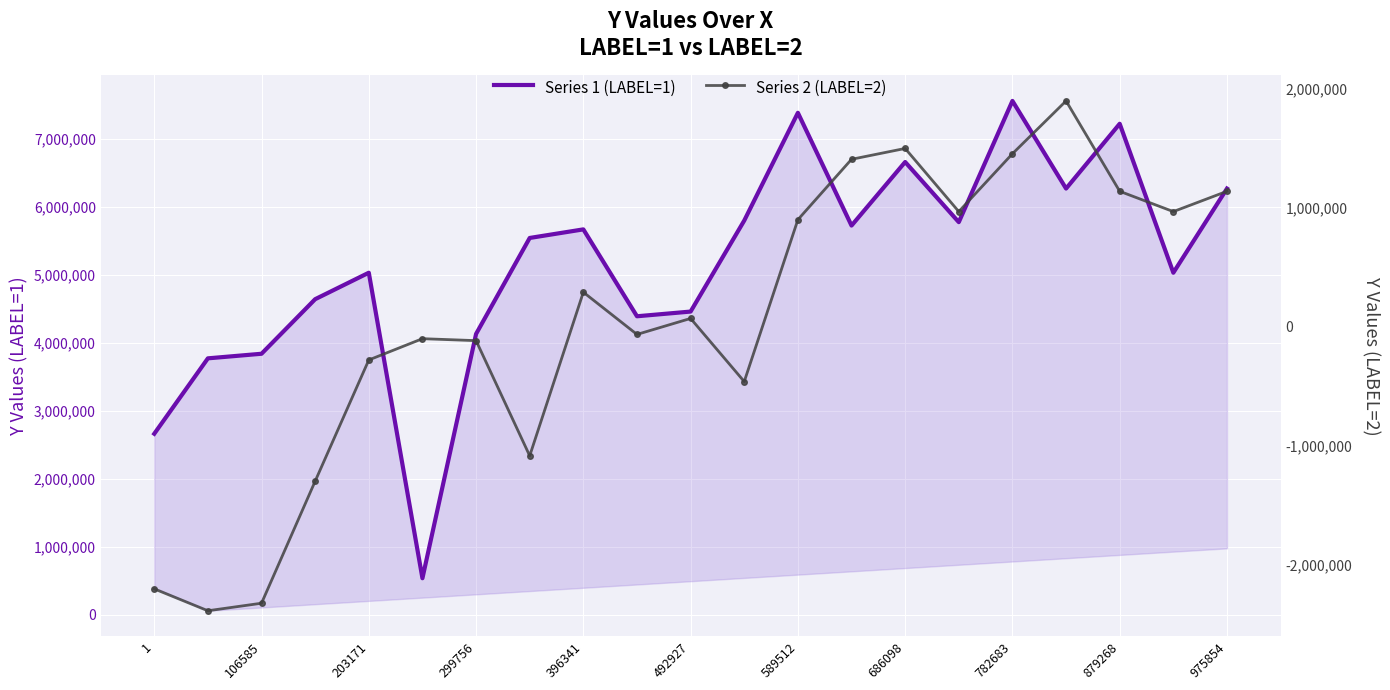

True or false: Series 2 (LABEL=2) and Series 1 (LABEL=1) cross at least once.

False